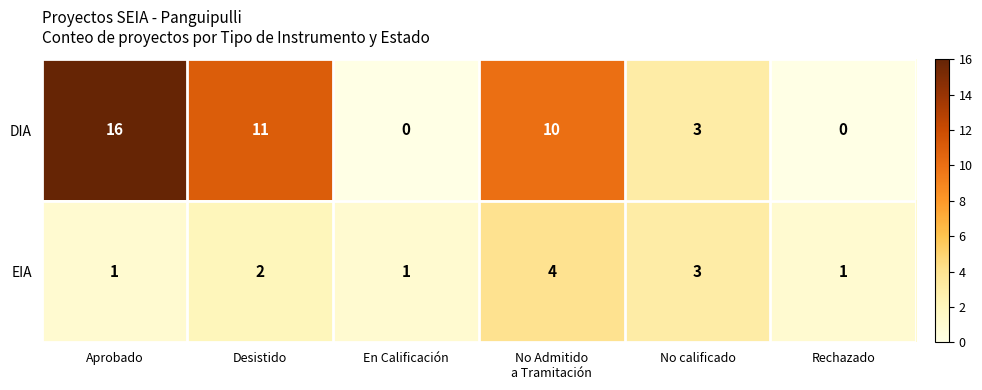

At En Calificación, list the series in order from smallest to largest.

DIA, EIA